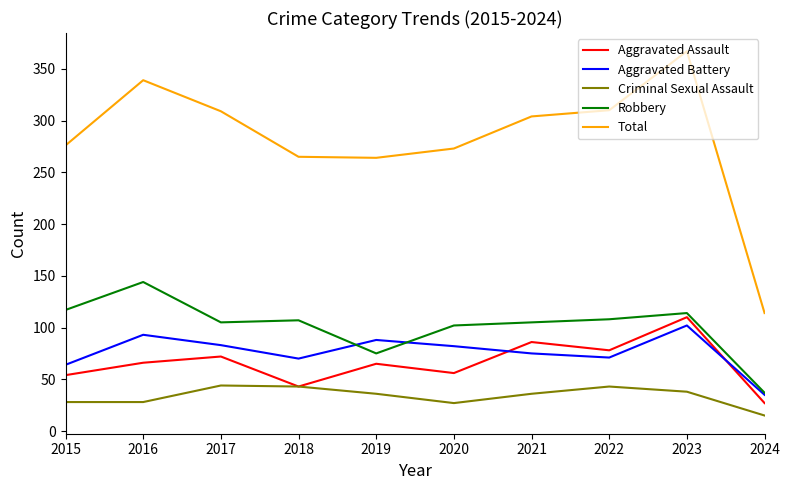

Which label corresponds to the largest value in the chart?

2023